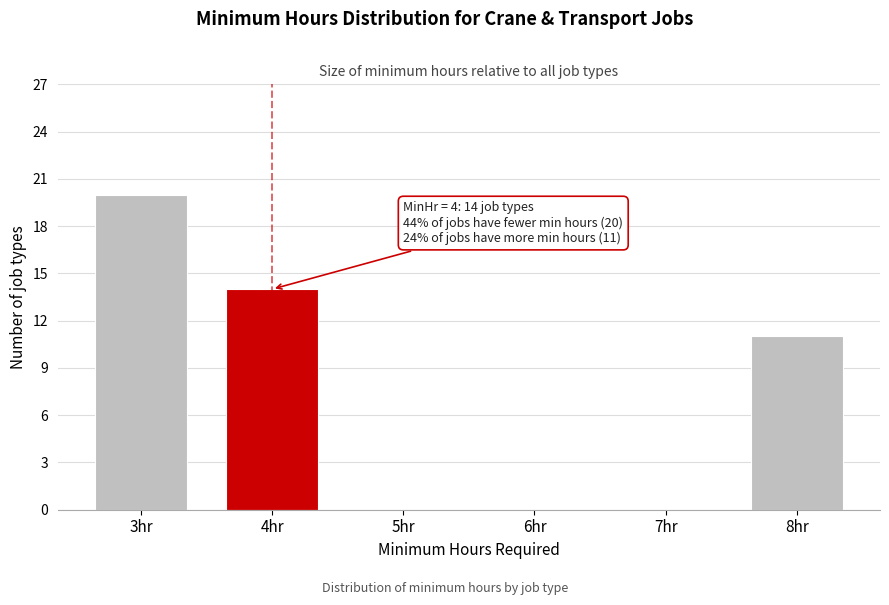

Reading left to right, list all the values displayed in this chart.

3hr=20	4hr=14	5hr=0	6hr=0	7hr=0	8hr=11